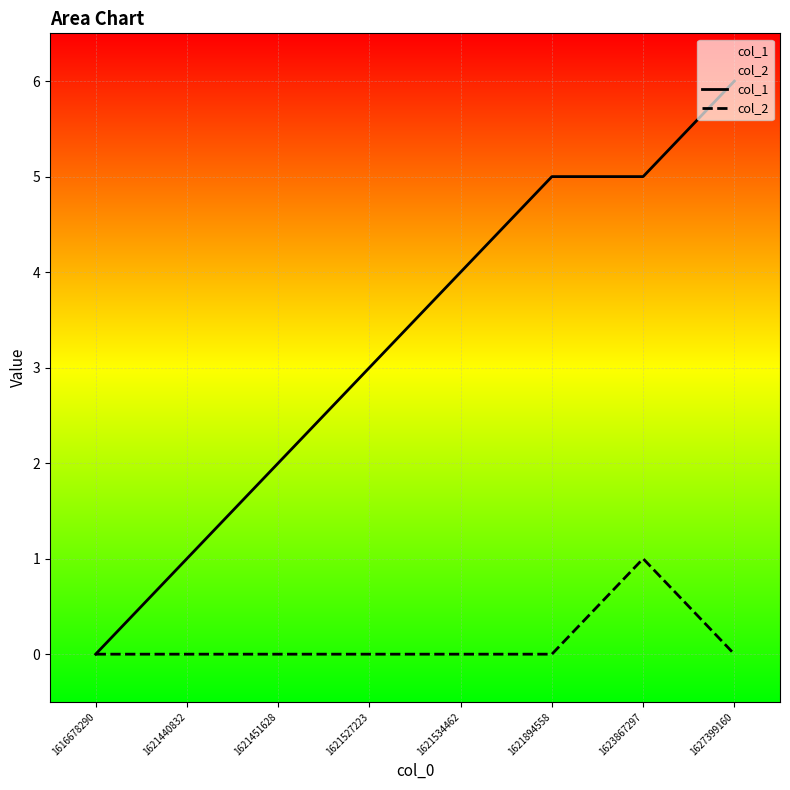

What is the greatest value displayed?

6